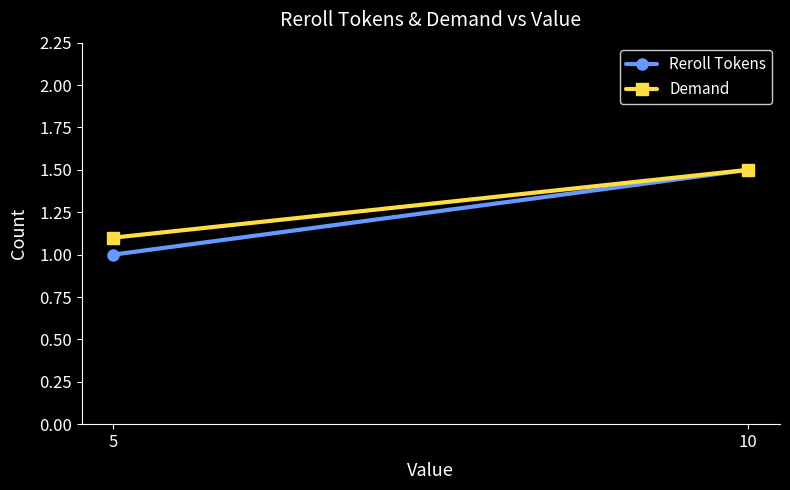

Reading left to right, what are all the values shown in this chart?

Reroll Tokens: 1.0	1.5
Demand: 1.1	1.5